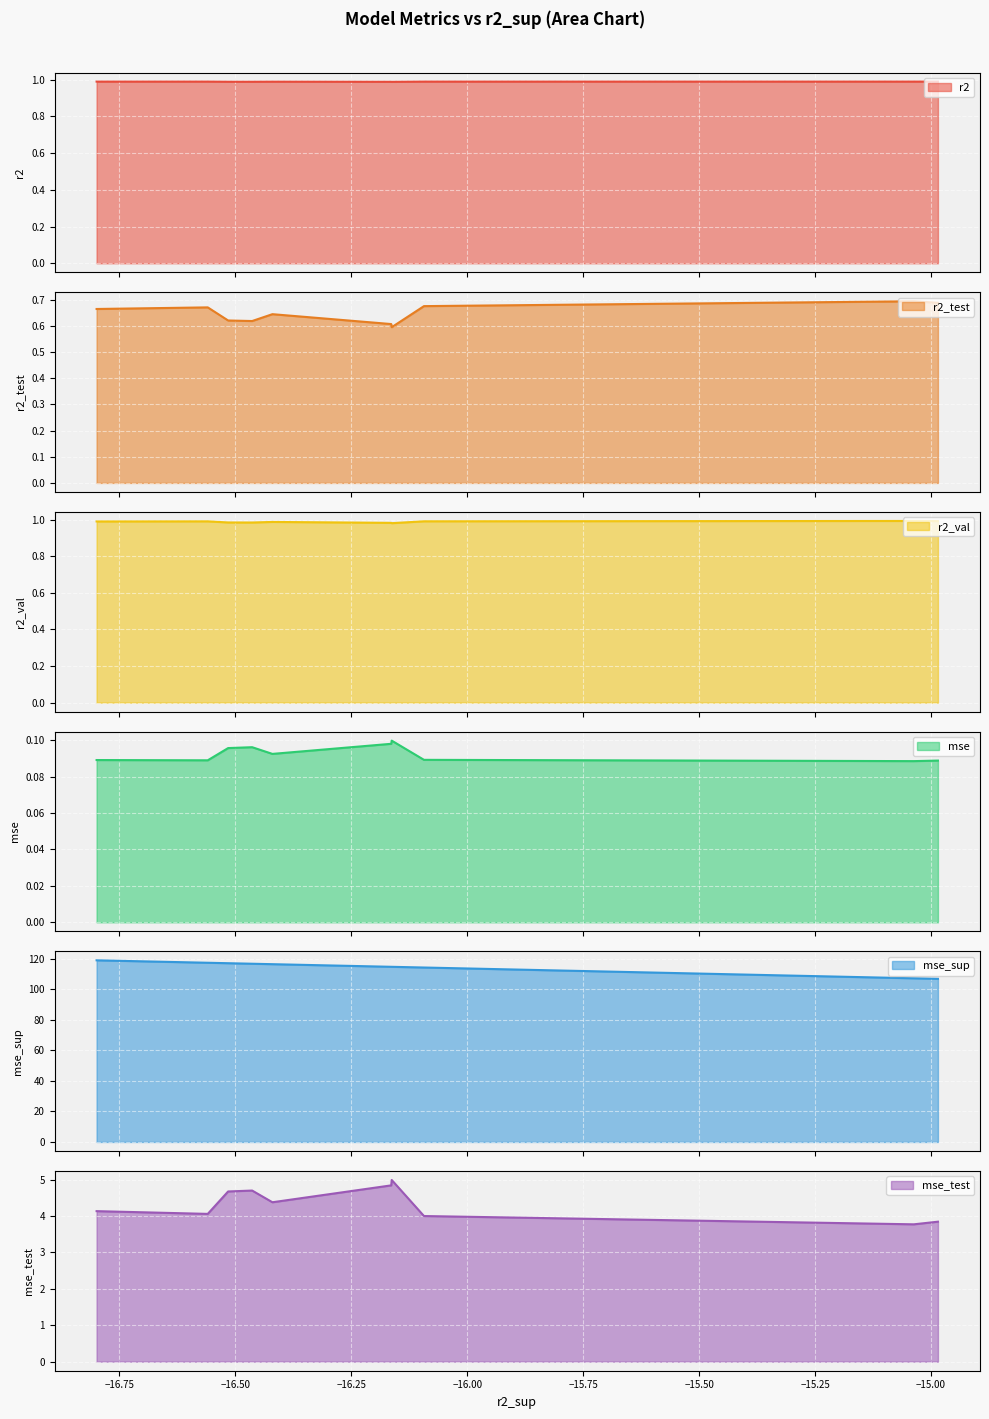

True or false: mse_test has more than 2 interior local peaks.

False